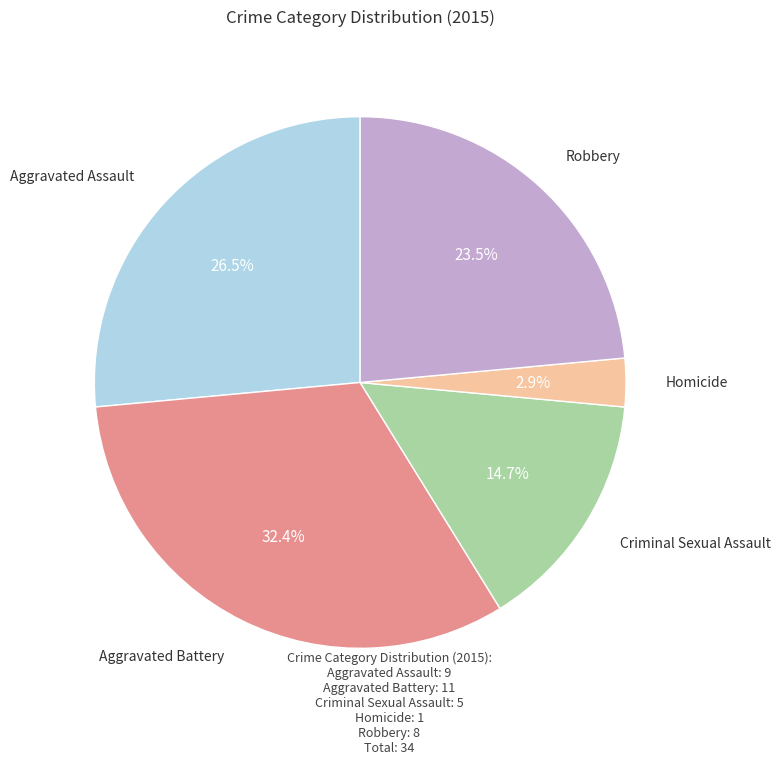

Is there any slice that represents more than half of the pie?

No